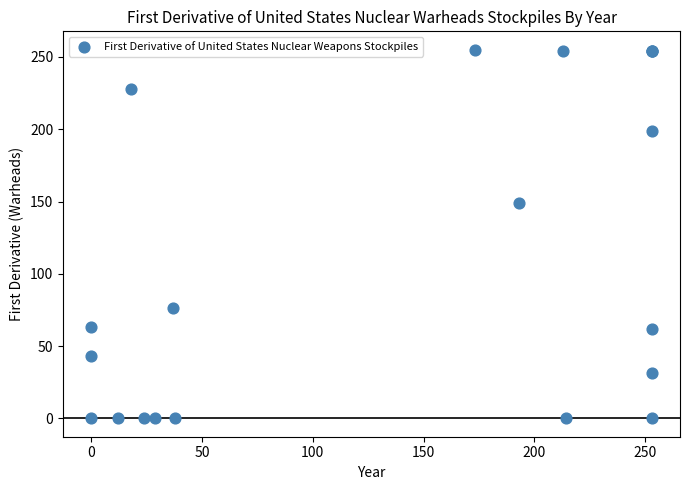

What Y value in the scatter plot is closest to 127?

149